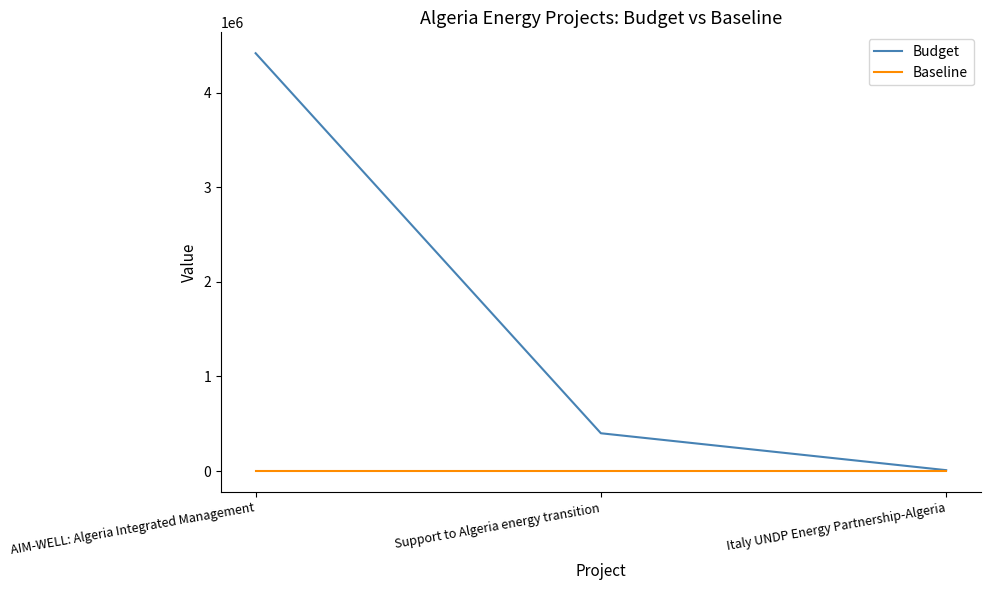

What is the difference between the highest and lowest values at Support to Algeria energy transition?

400000